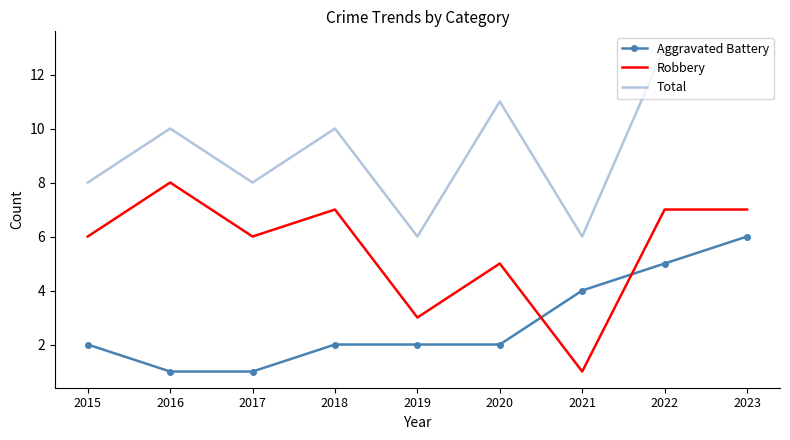

True or false: Robbery and Total cross at least once.

False